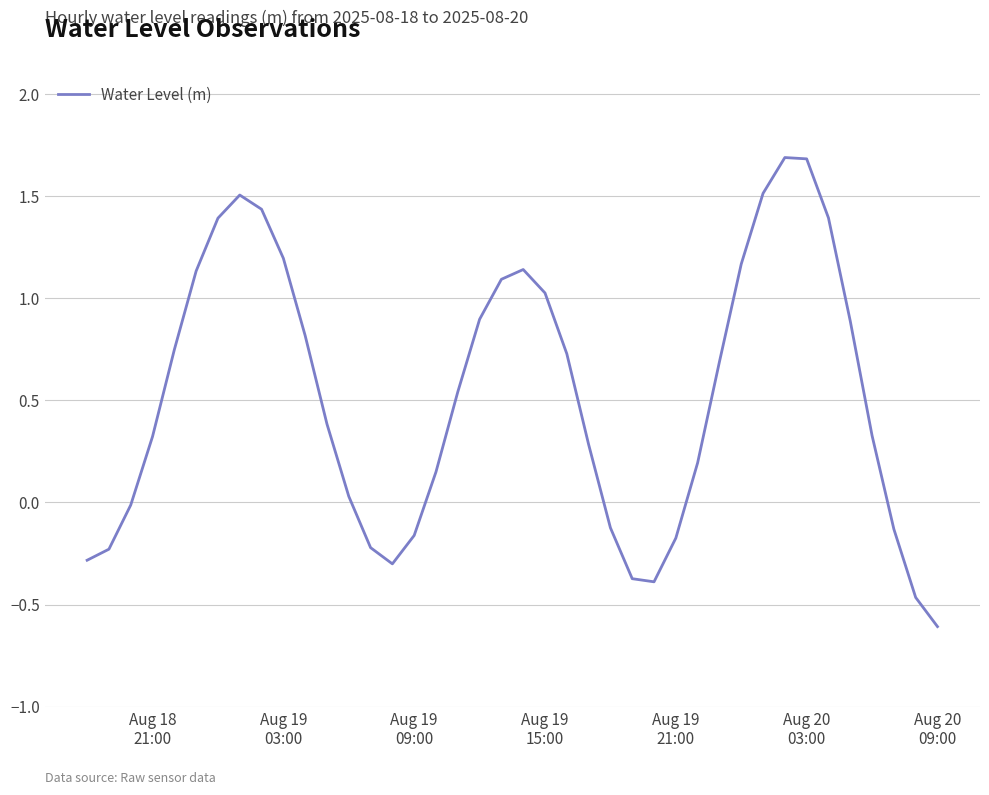

What is the maximum value shown in the chart?

1.7